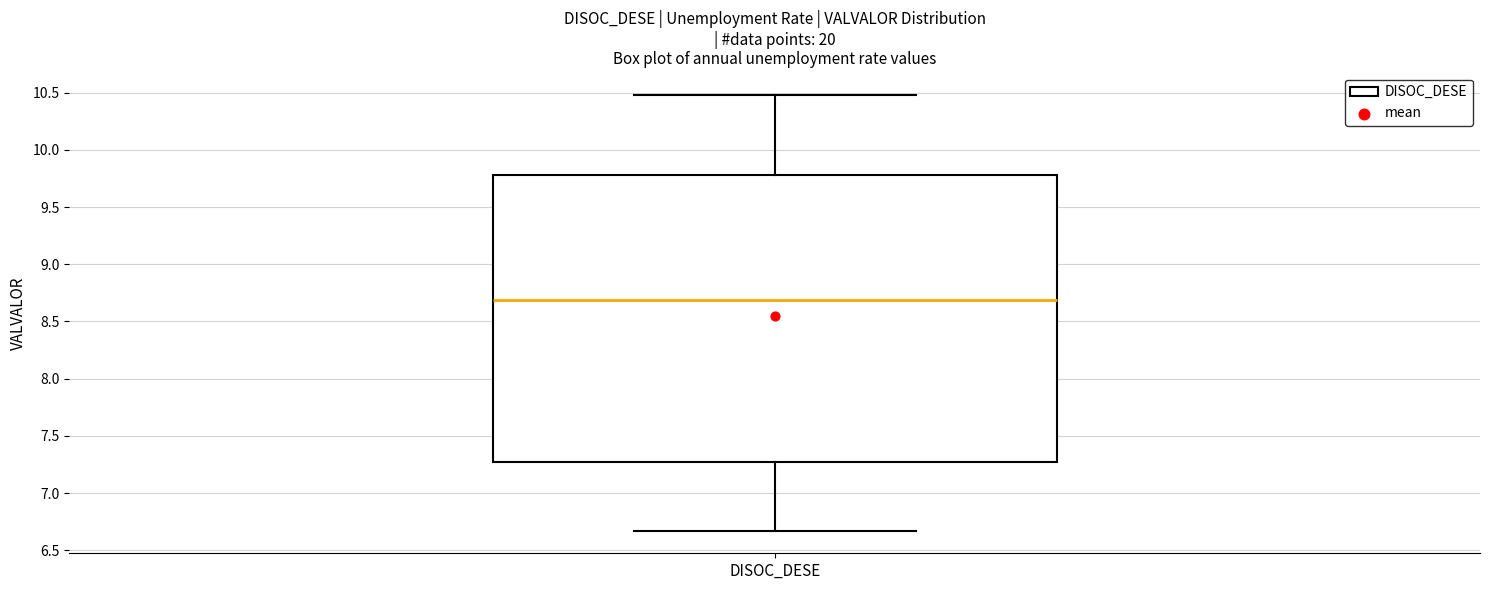

Where is the lower edge of the box for DISOC_DESE on the y-axis? The values are not printed on the chart, so give them approximately, as read against the axis.

7.25